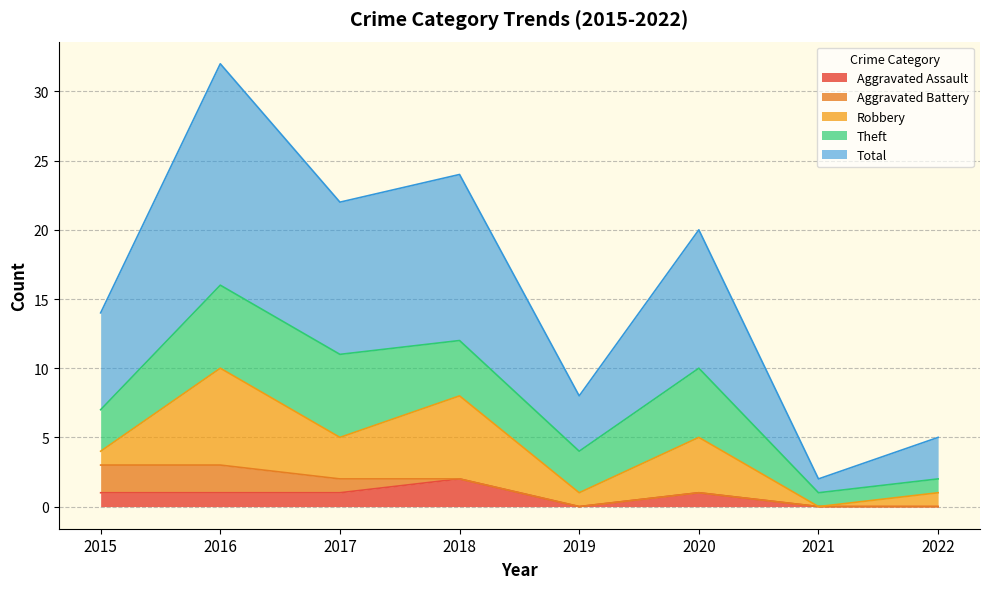

How many data points does each series have?

8